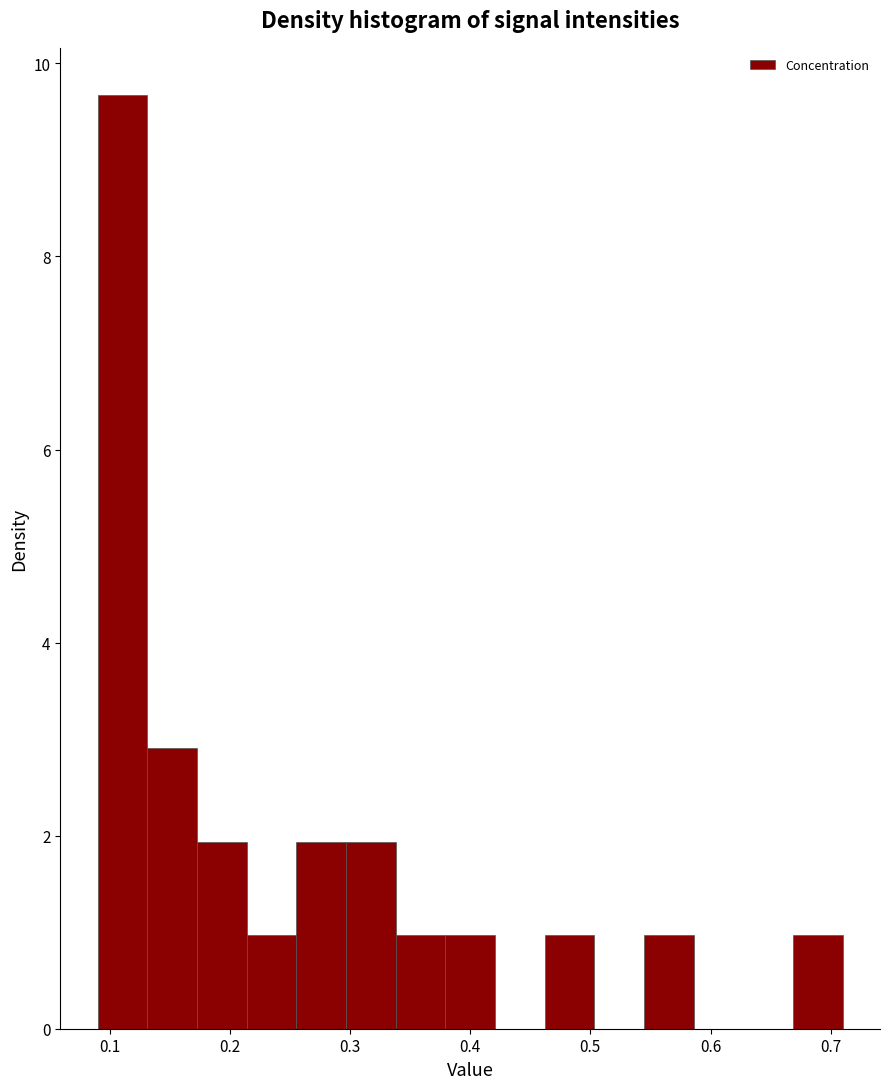

Reading left to right, transcribe this chart: for each bar, give the range it covers on the x-axis and its height. Neither the bar edges nor the heights are printed on the chart, so give them approximately, as read against the axes.

0.09 to 0.13: 9.6
0.13 to 0.17: 3.0
0.17 to 0.21: 2.0
0.21 to 0.26: 1.0
0.26 to 0.30: 2.0
0.30 to 0.34: 2.0
0.34 to 0.38: 1.0
0.38 to 0.42: 1.0
0.42 to 0.46: 0
0.46 to 0.50: 1.0
0.50 to 0.54: 0
0.54 to 0.59: 1.0
0.59 to 0.63: 0
0.63 to 0.67: 0
0.67 to 0.71: 1.0